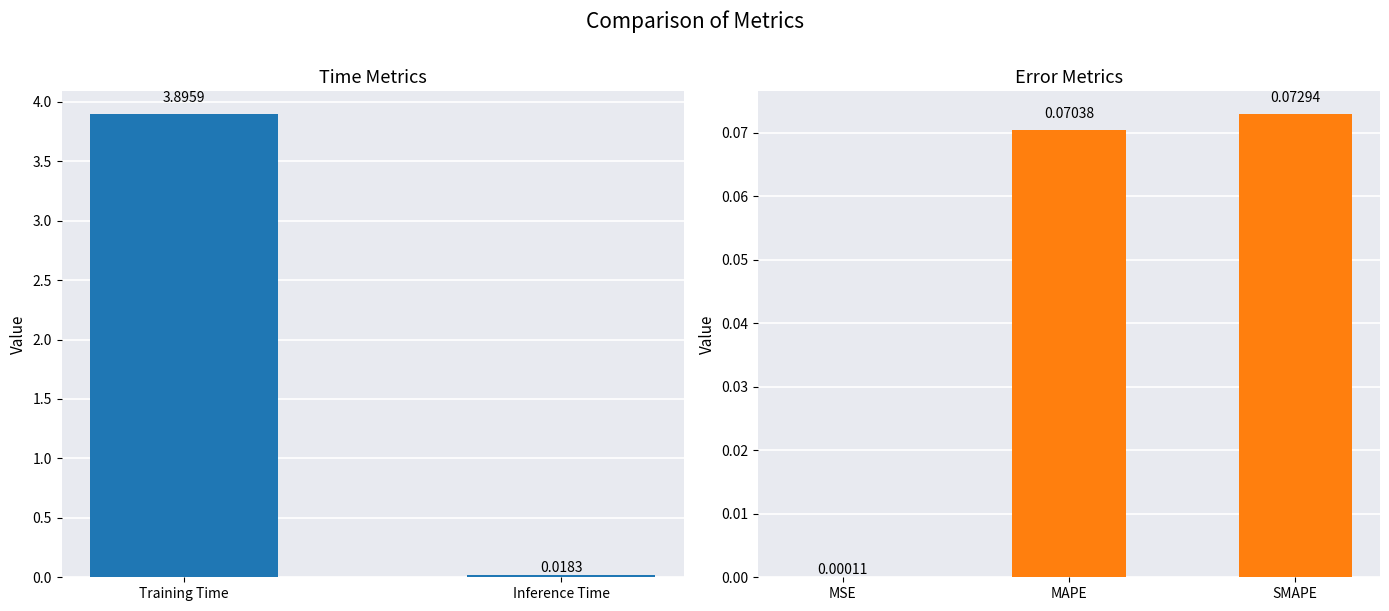

Does the chart contain any negative values?

No